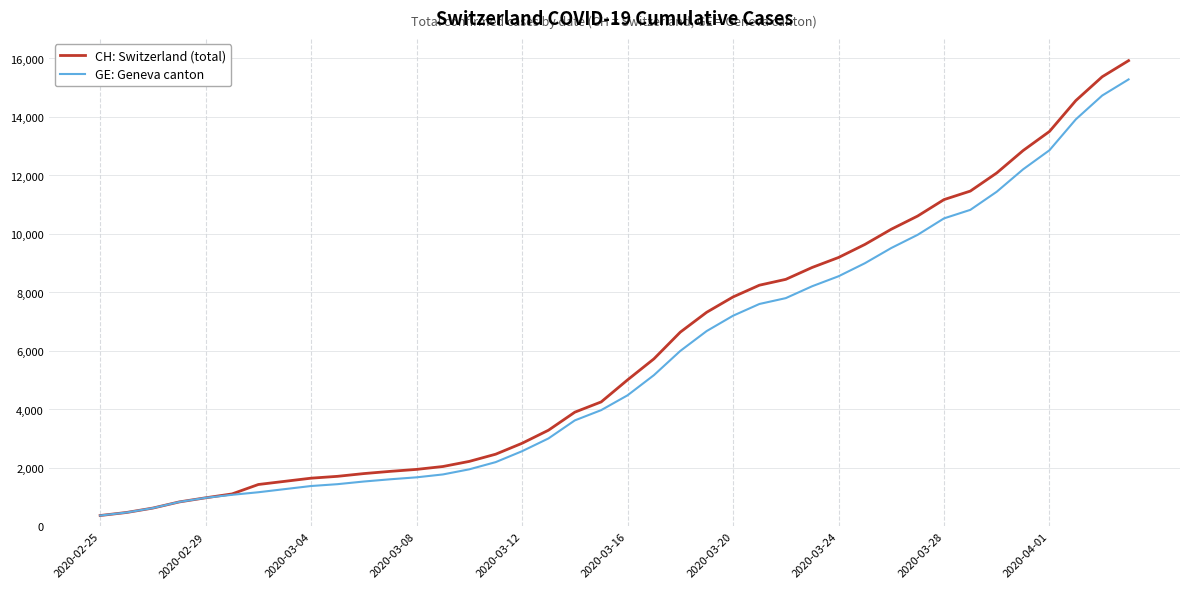

What is the minimum value for CH: Switzerland (total)?

375